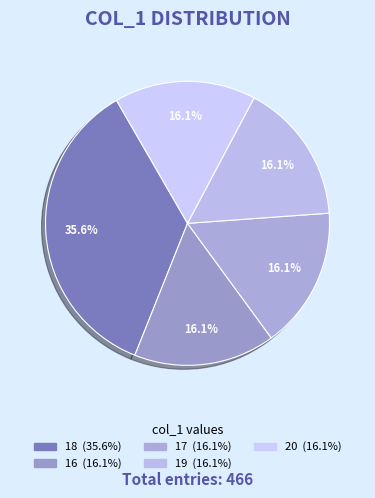

Is it true that 20 is 36% of the pie?

False